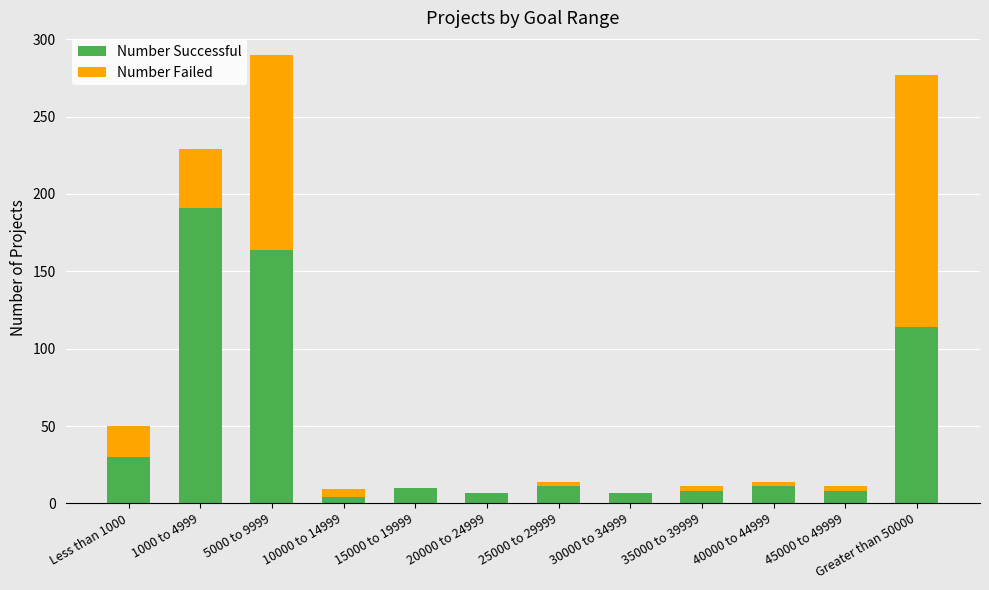

What is the sum of all Number Successful values?

565